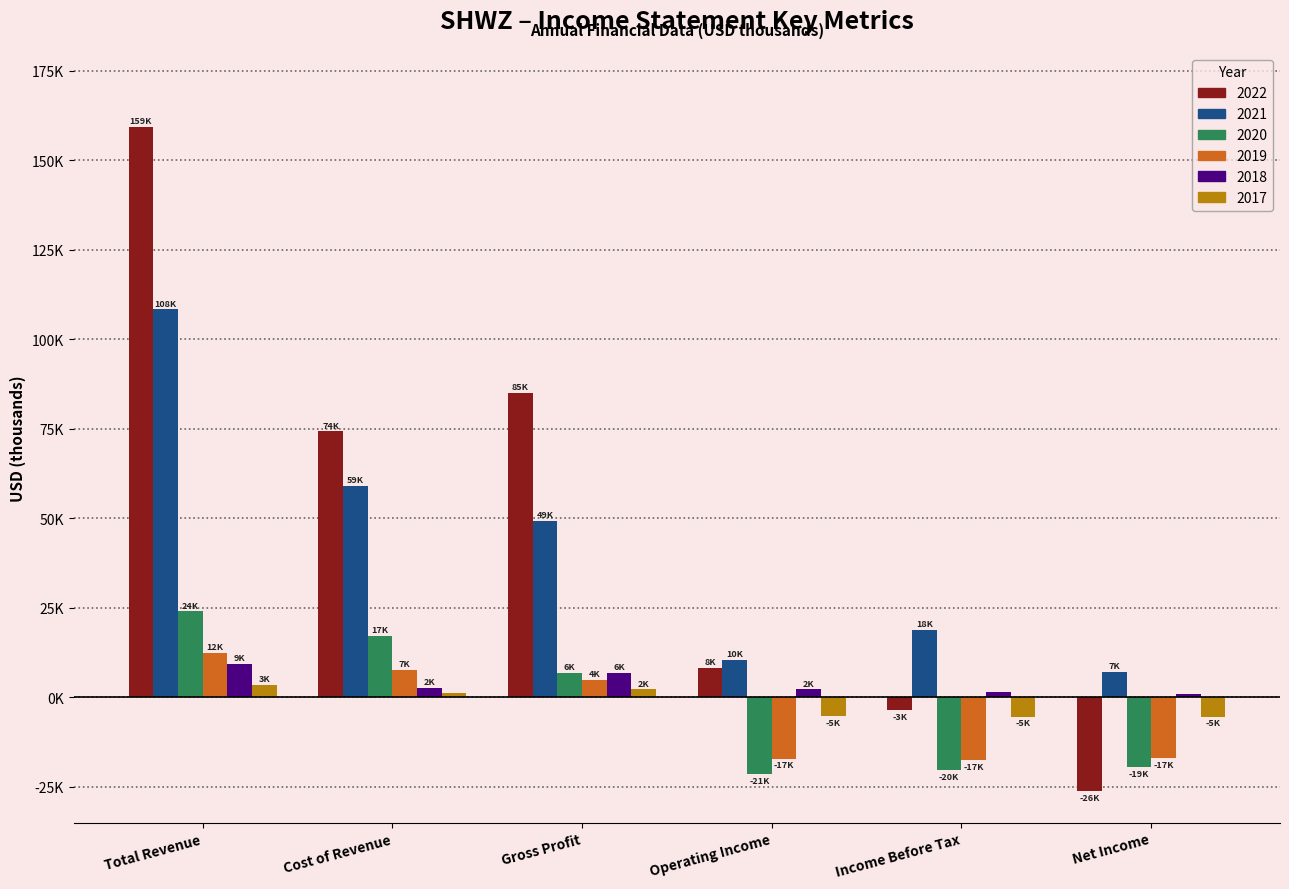

Reading right to left, what are all the values shown in this chart?

2022: Net Income=-26300	Income Before Tax=-3600	Operating Income=8200	Gross Profit=85000	Cost of Revenue=74300	Total Revenue=159400
2021: Net Income=7200	Income Before Tax=18900	Operating Income=10400	Gross Profit=49400	Cost of Revenue=59100	Total Revenue=108400
2020: Net Income=-19400	Income Before Tax=-20300	Operating Income=-21400	Gross Profit=6800	Cost of Revenue=17200	Total Revenue=24000
2019: Net Income=-17000	Income Before Tax=-17600	Operating Income=-17100	Gross Profit=4800	Cost of Revenue=7600	Total Revenue=12400
2018: Net Income=900	Income Before Tax=1500	Operating Income=2200	Gross Profit=6900	Cost of Revenue=2600	Total Revenue=9400
2017: Net Income=-5400	Income Before Tax=-5400	Operating Income=-5200	Gross Profit=2200	Cost of Revenue=1300	Total Revenue=3500